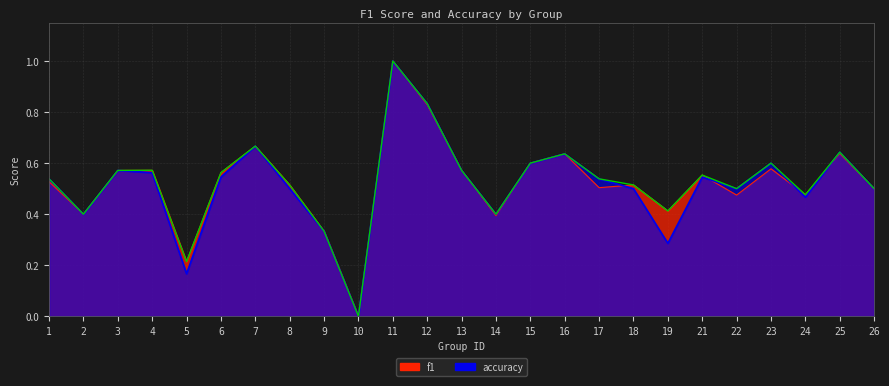

What are all the series names shown in the legend?

f1, accuracy